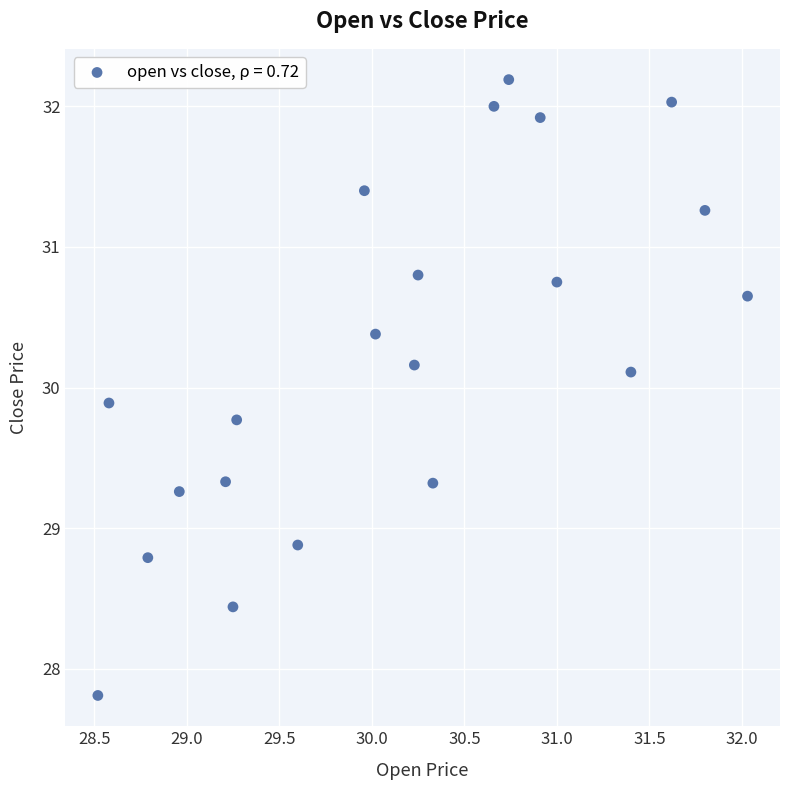

What is the range of Y values (max minus min)?

4.4